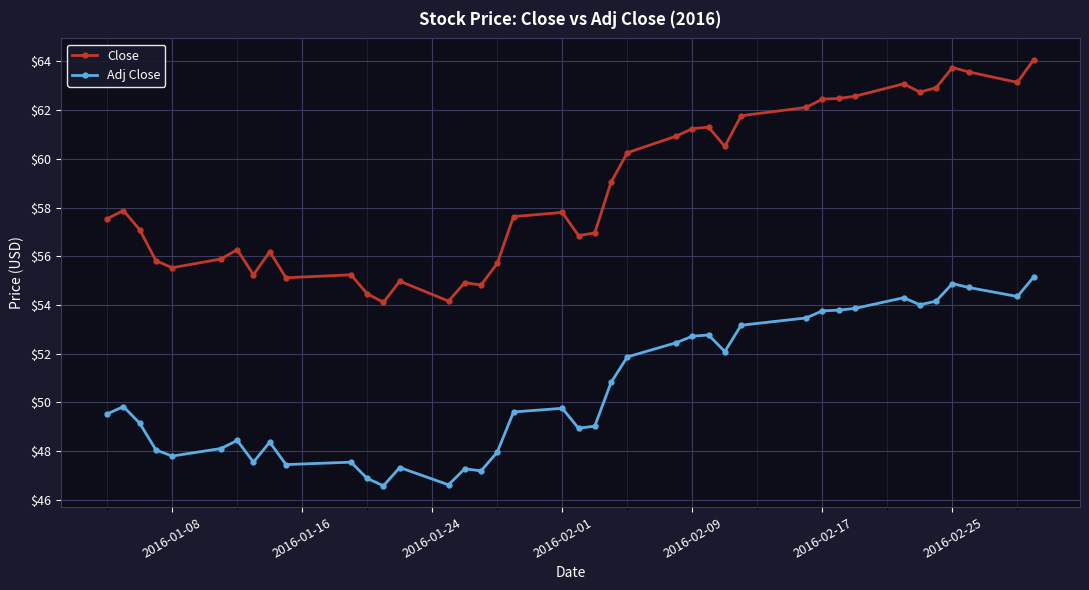

Which series has the largest range (max minus min)?

Close